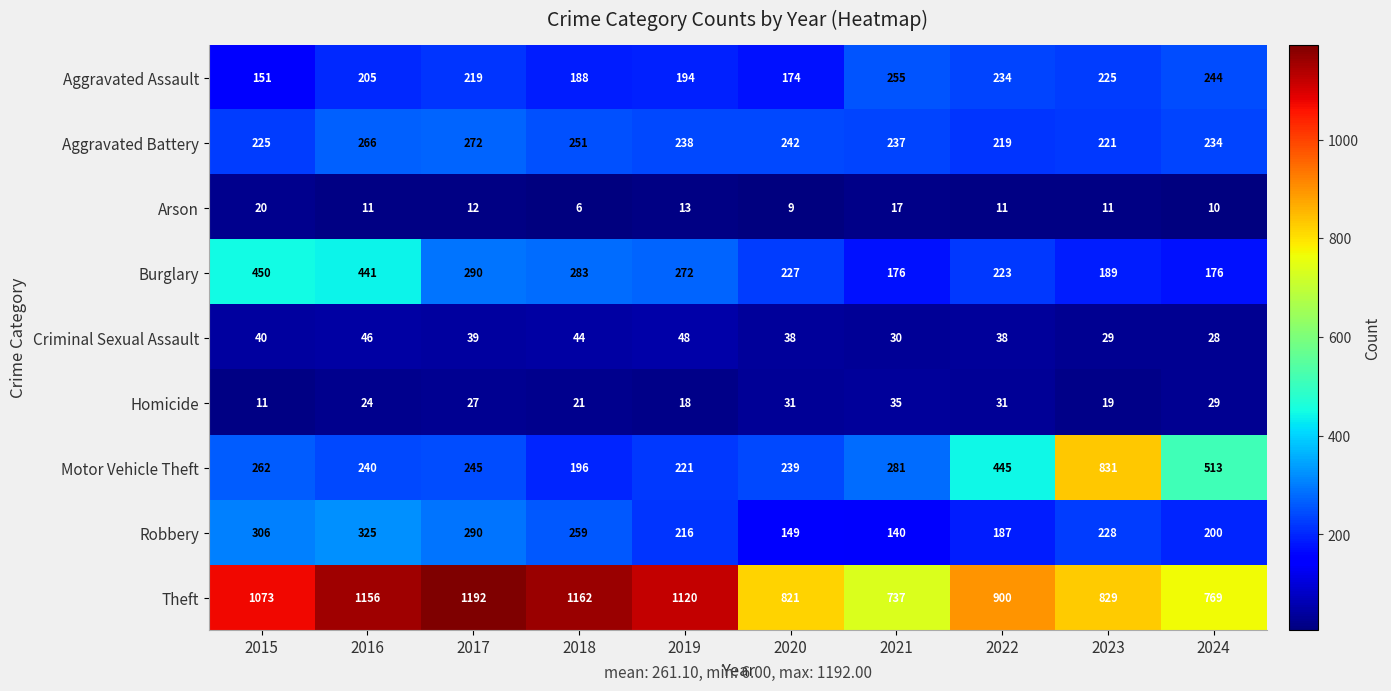

What value does the Theft series have at 2022, to the nearest 50?

900